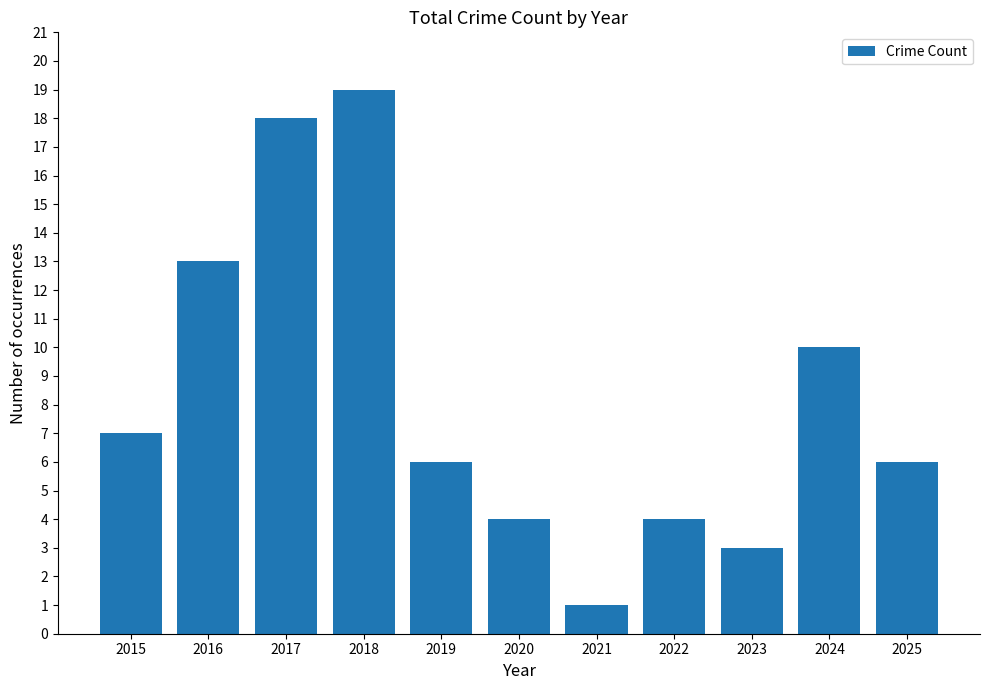

Which category has the lowest value across all series?

2021